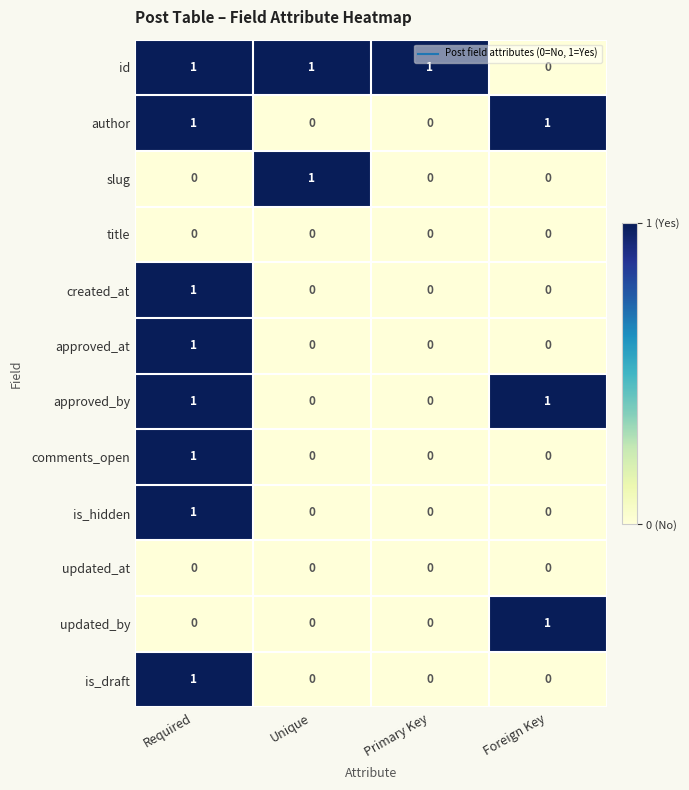

True or false: slug has a value of 1 at Unique.

True